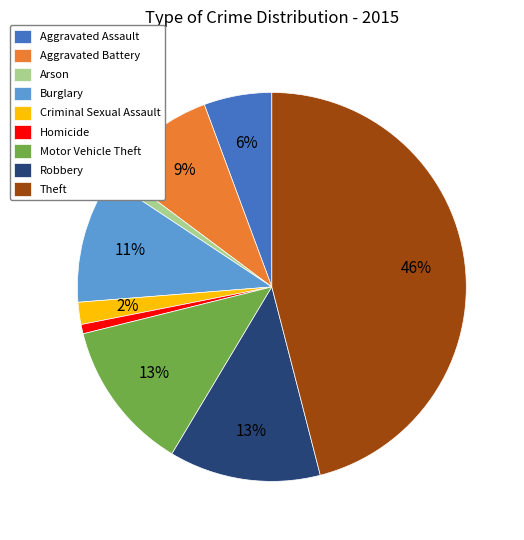

To the nearest percent, what percentage of the pie is Aggravated Assault?

6%